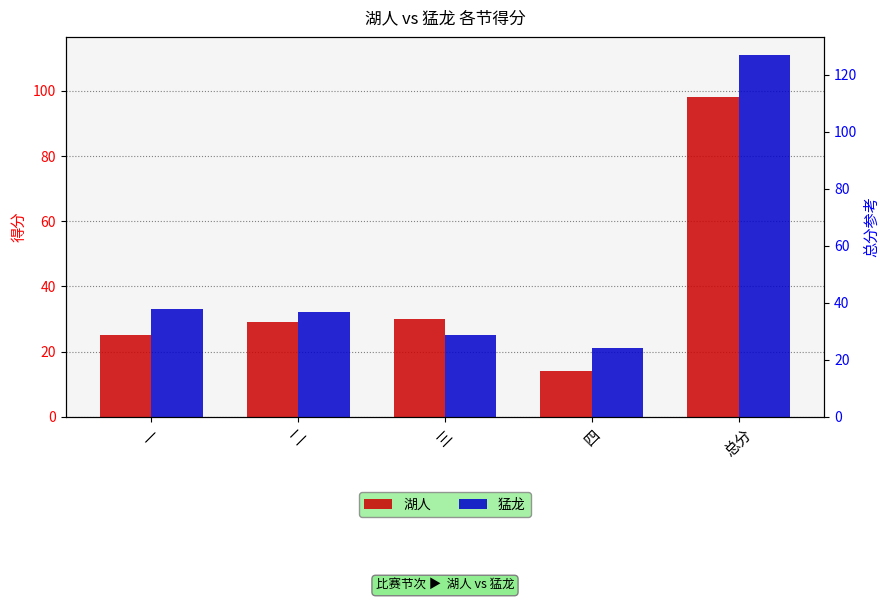

What are all the series names shown in the legend?

湖人, 猛龙